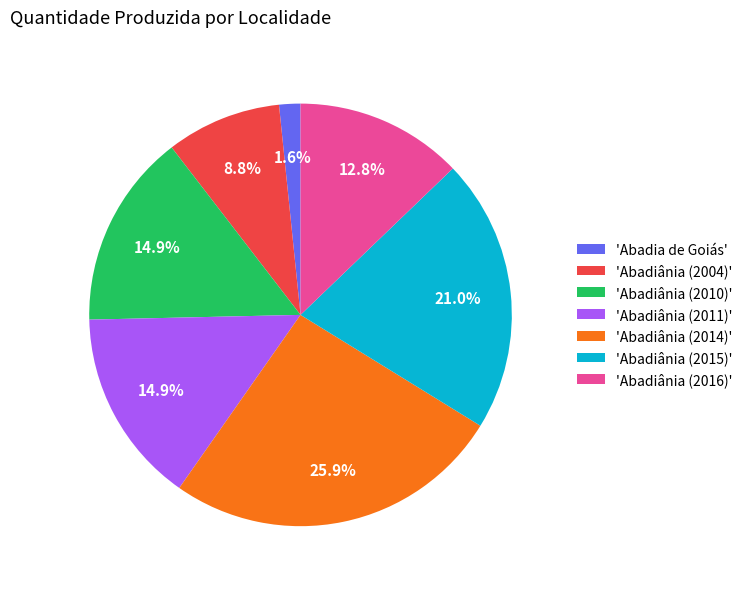

Is 'Abadia de Goiás' the majority of the pie?

No